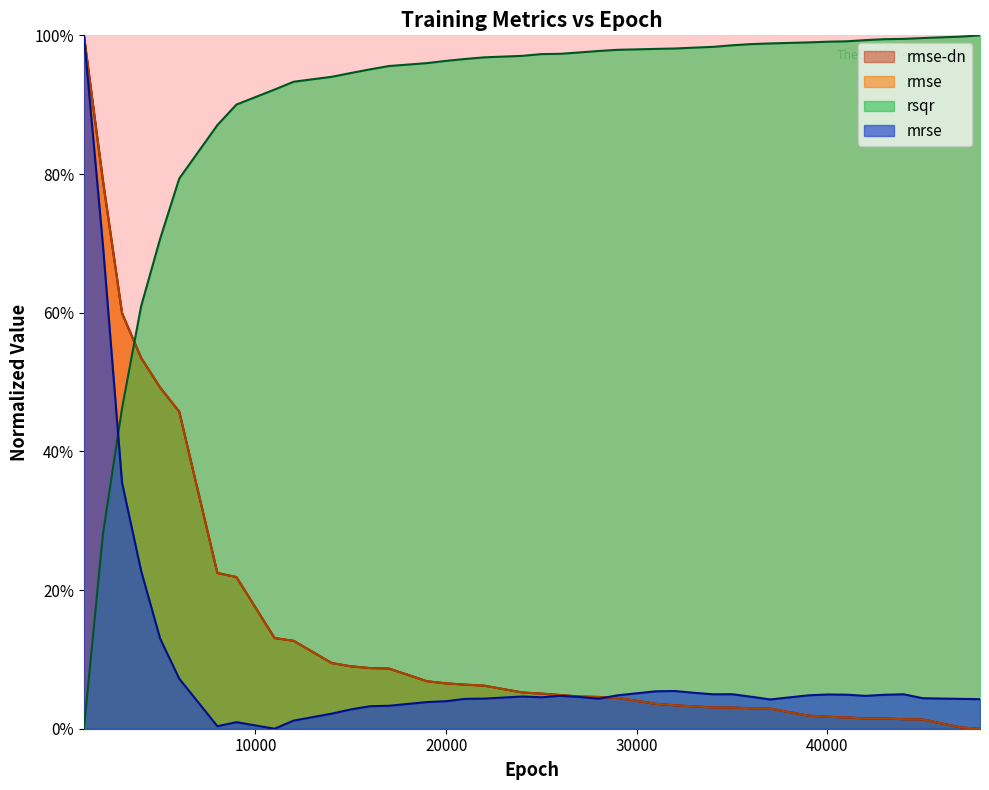

Rank the series by their maximum value, from highest to lowest.

mrse, rmse, rmse-dn, rsqr